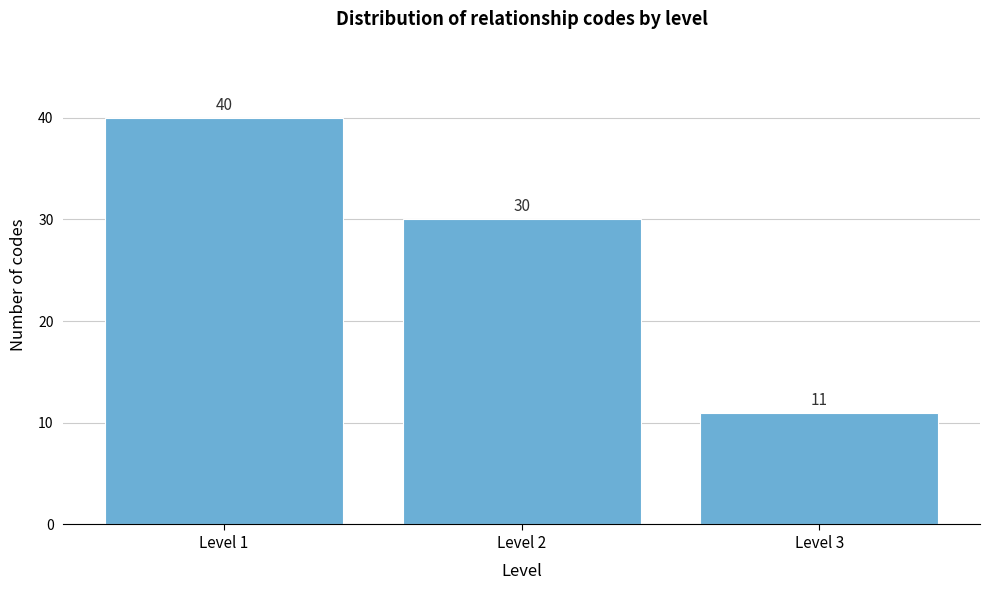

Reading left to right, what are all the values shown in this chart?

40	30	11